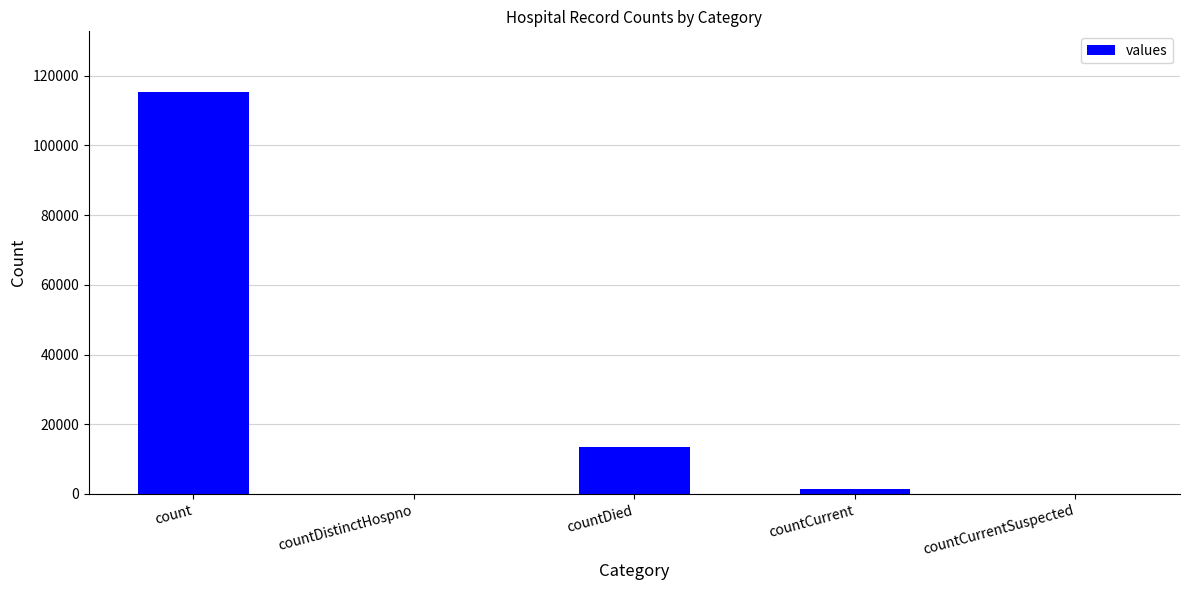

What is the difference between the values at countDistinctHospno and count?

115379